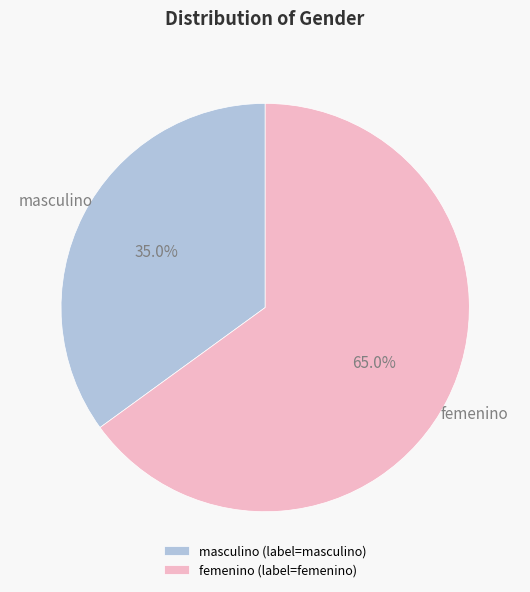

What is the total percentage of masculino and femenino?

100.0%